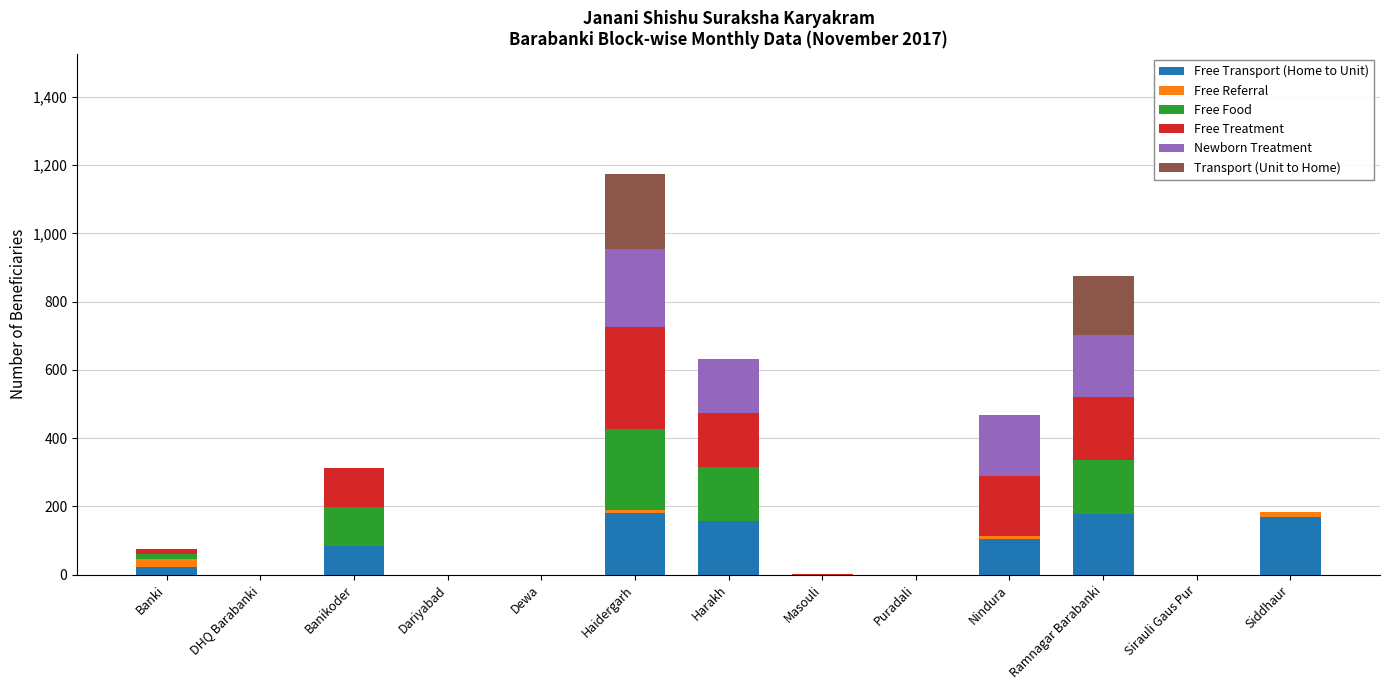

Is it true that Free Transport (Home to Unit) equals 71 at Sirauli Gaus Pur?

False